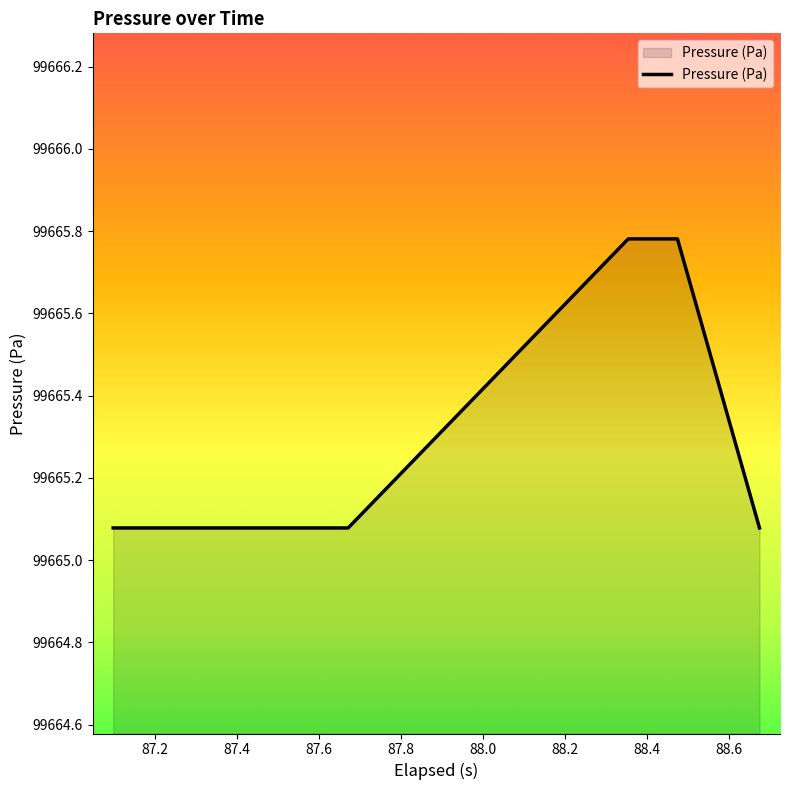

What is the difference between the maximum and minimum values?

0.7